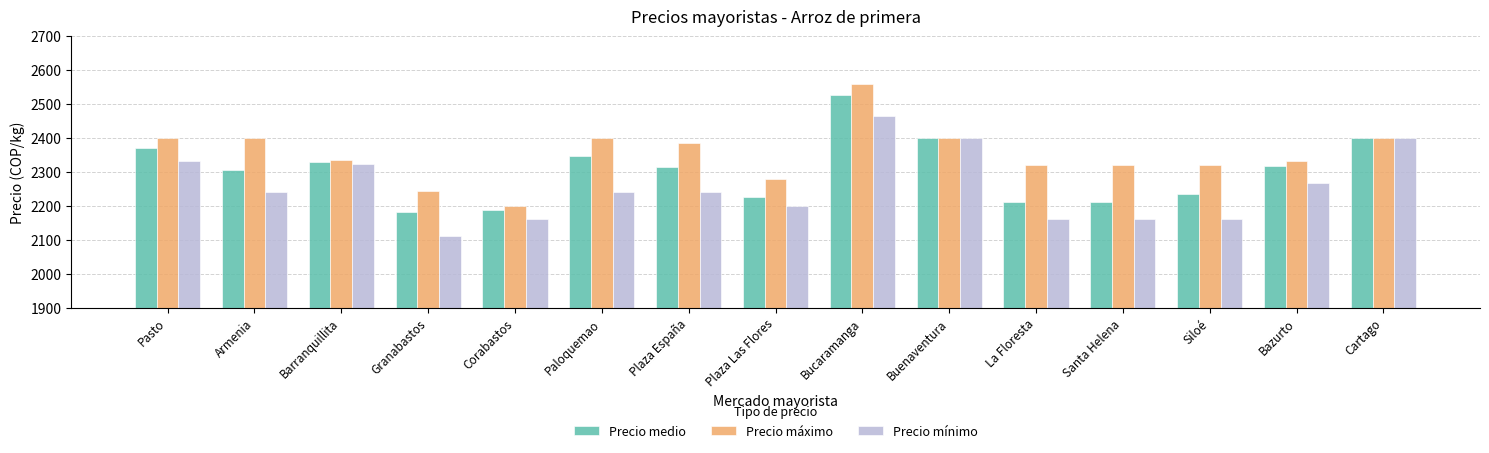

What are all the series names shown in the legend?

Precio medio, Precio máximo, Precio mínimo